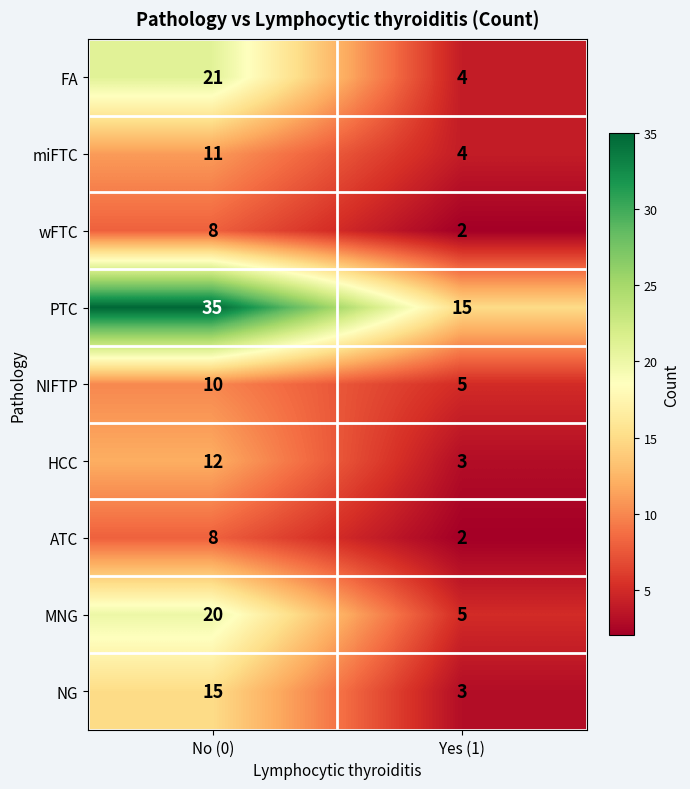

Which series has the largest total across all categories?

PTC